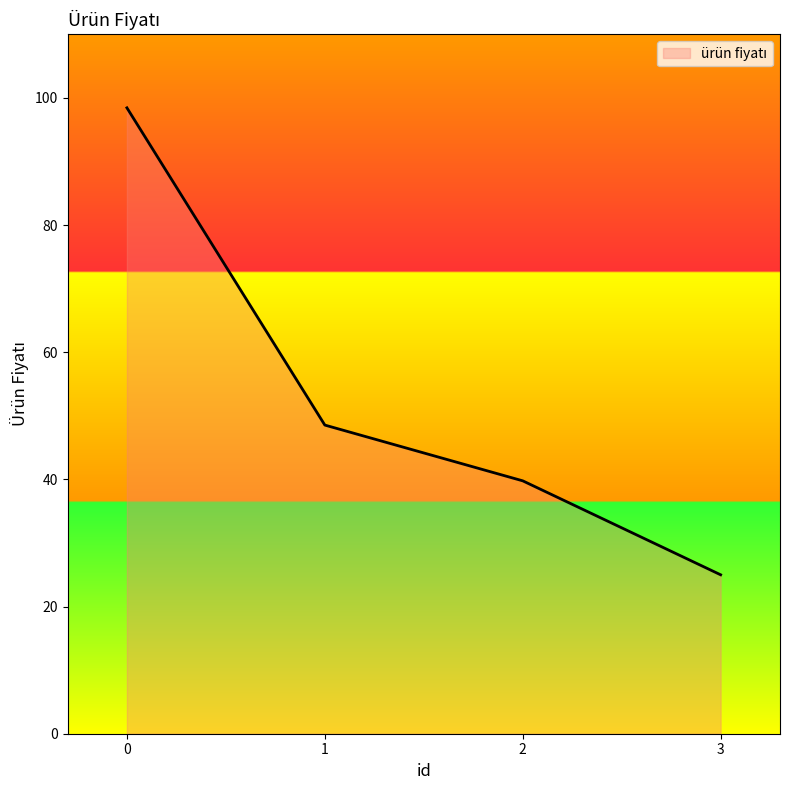

Approximately how many times larger is the value at 1 compared to 0?

0.5